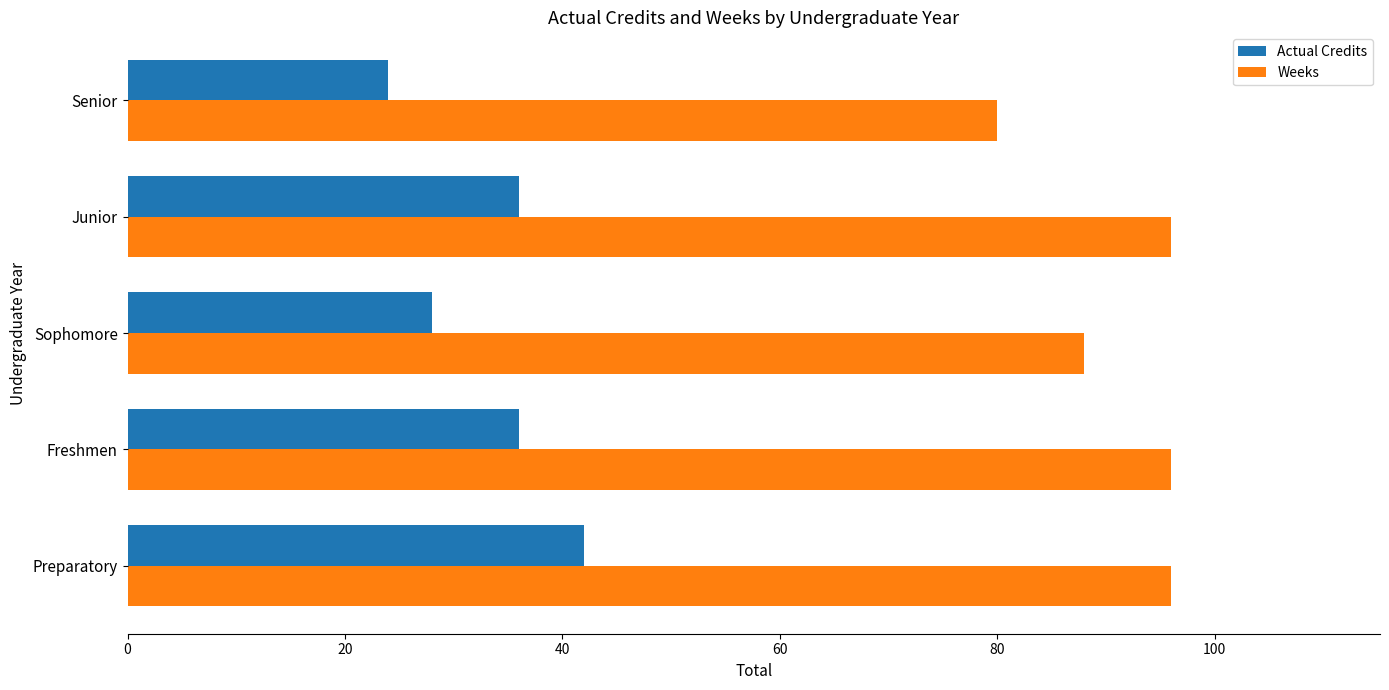

True or false: Actual Credits has a value of 28 at Sophomore.

True